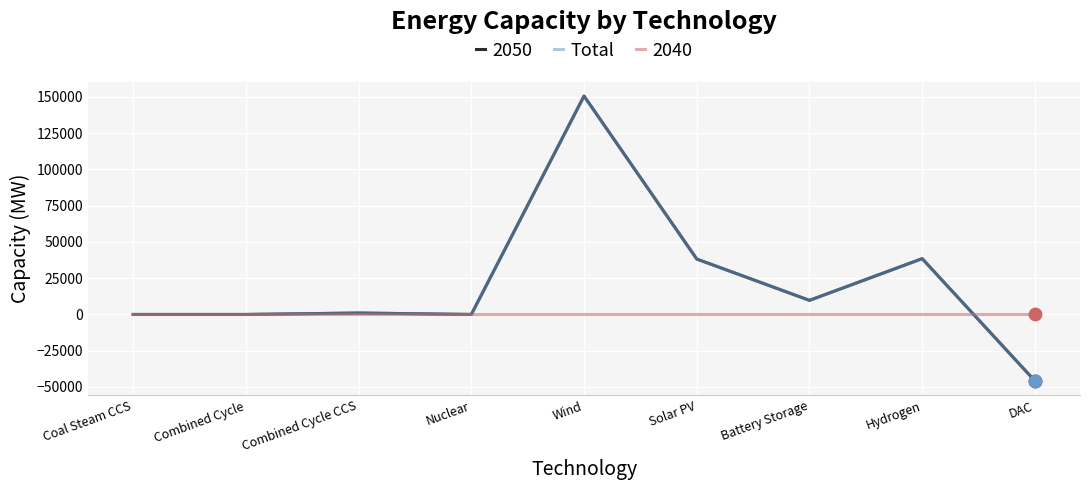

Is this an area chart (filled region under the line)?

No